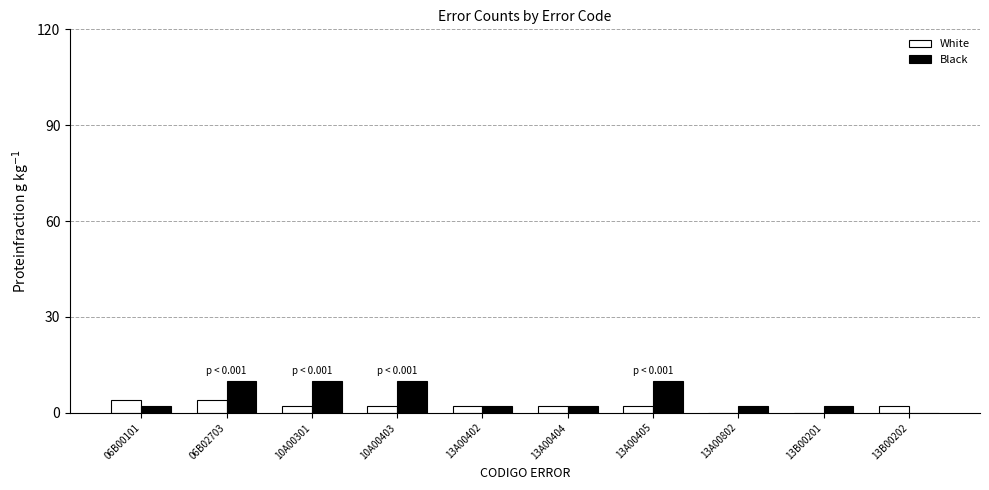

What is the sum of the Black values at 10A00403 and 10A00301?

20